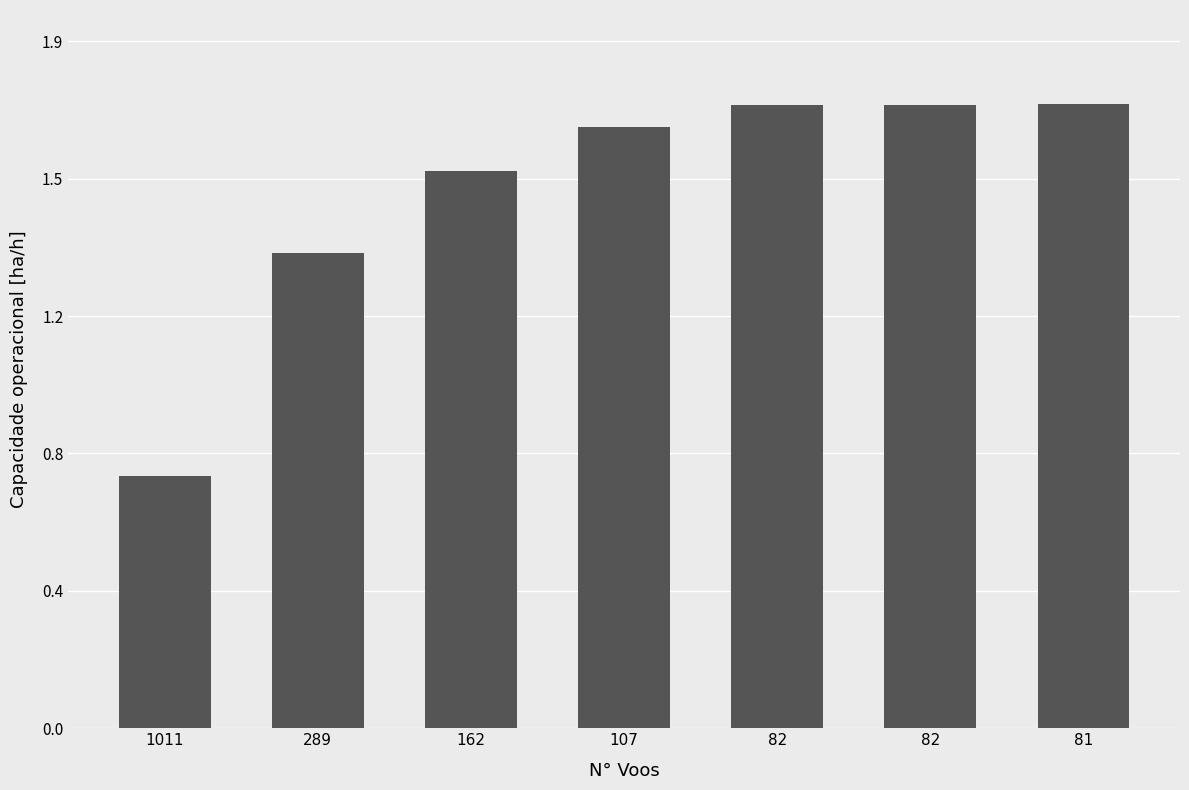

True or false: the data shows 1.7 at 107.

True